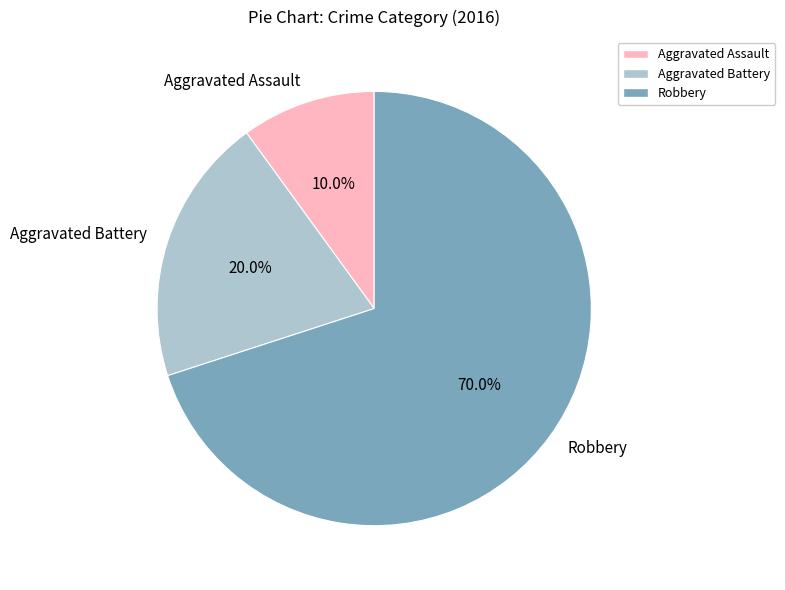

How many slices are in this pie chart?

3